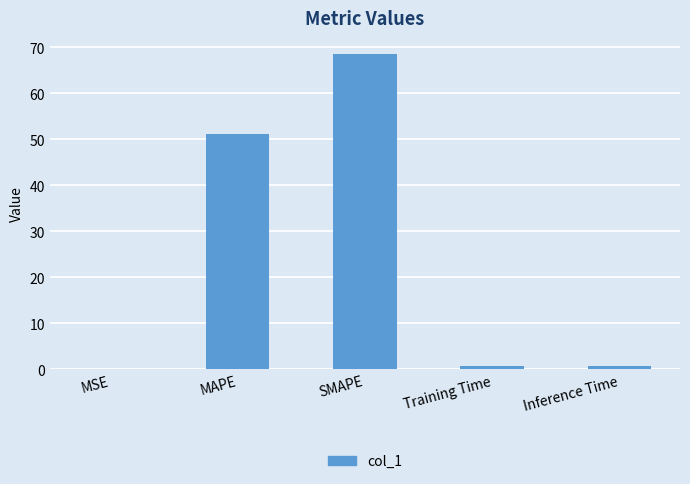

Which category has the highest value across all series?

SMAPE